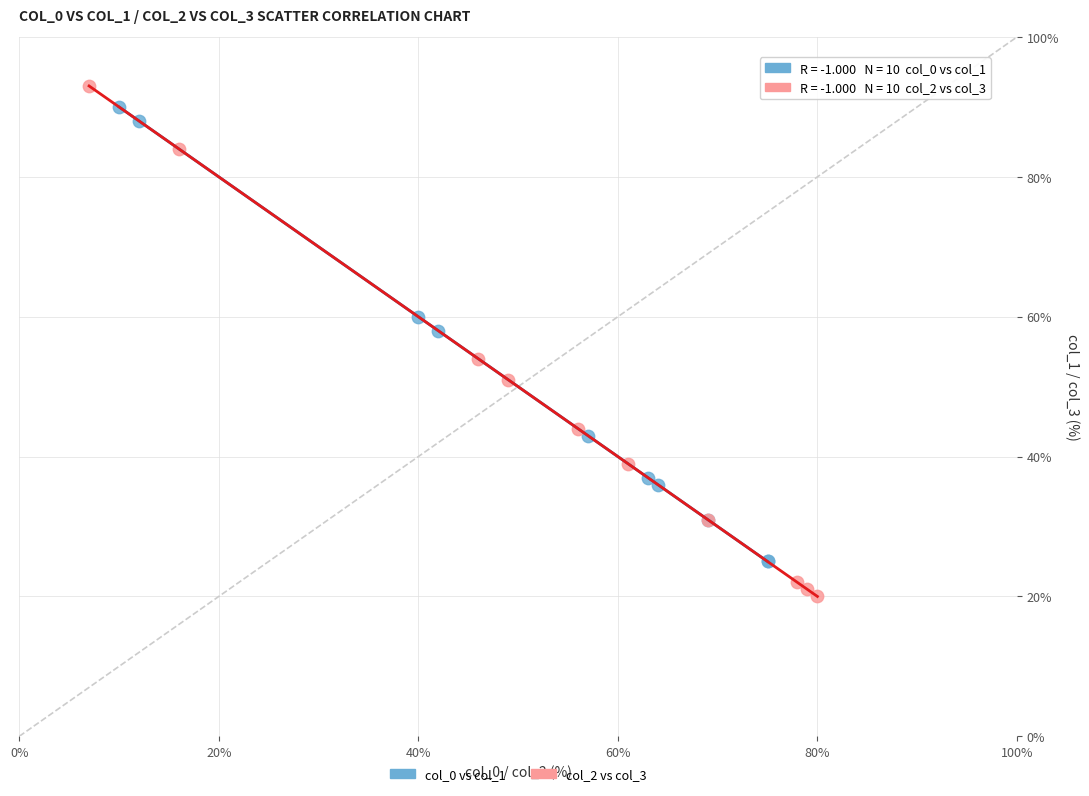

Which series contains the lowest Y value?

col_2 vs col_3